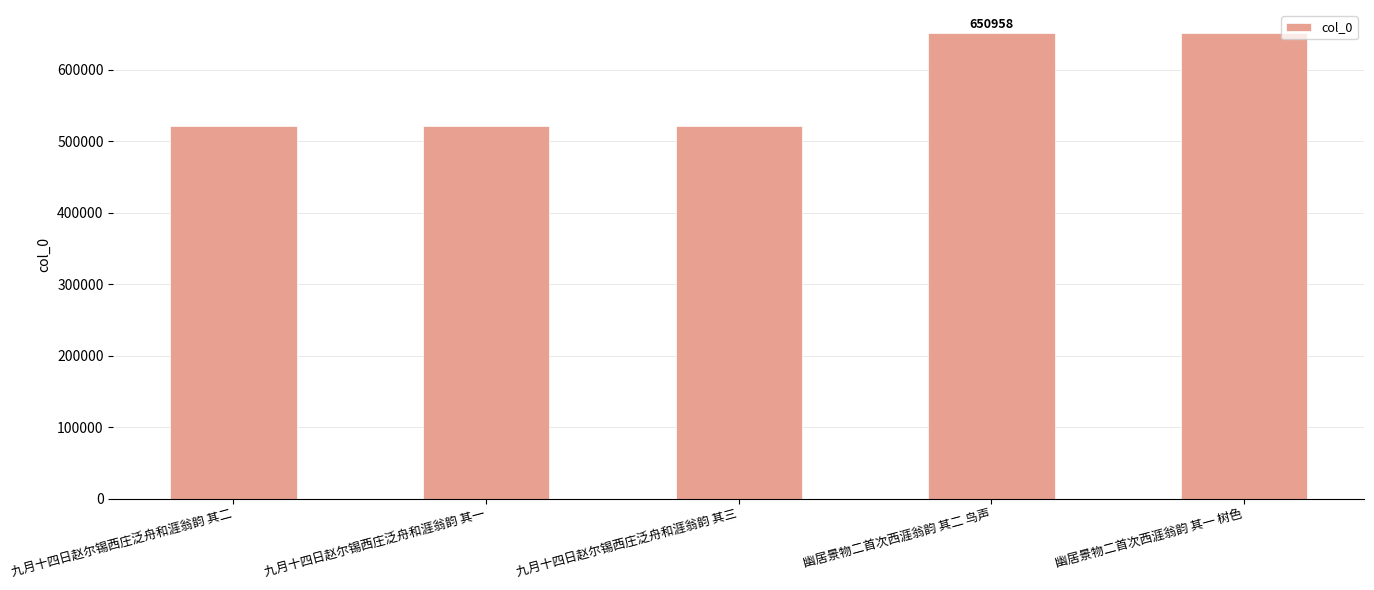

What position from the left is 幽居景物二首次西涯翁韵 其二 鸟声?

4